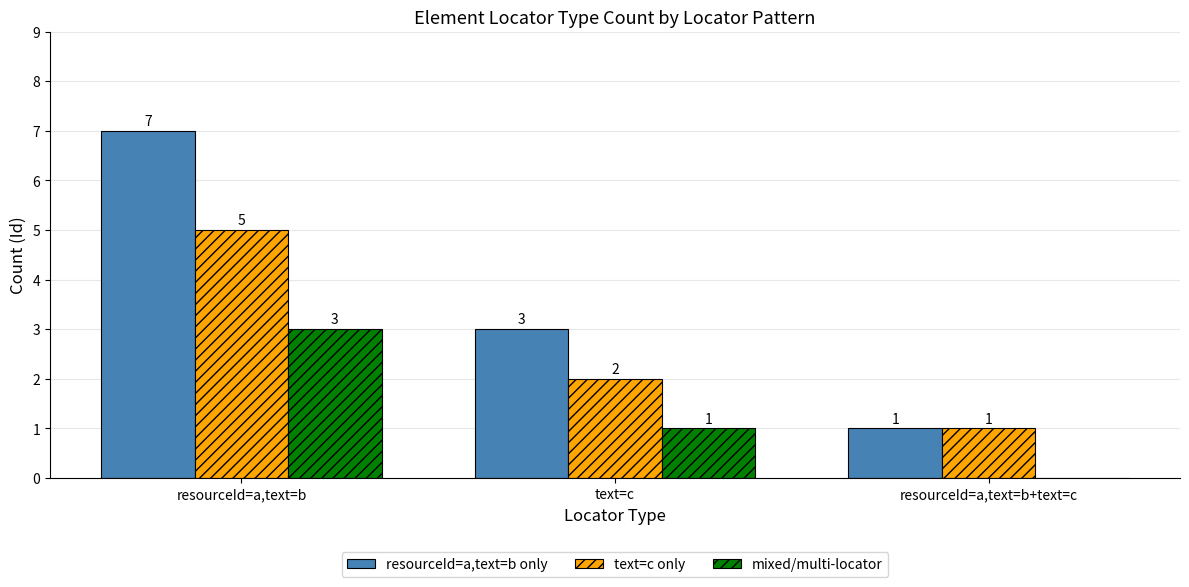

Which category has the highest value across all series?

resourceId=a,text=b